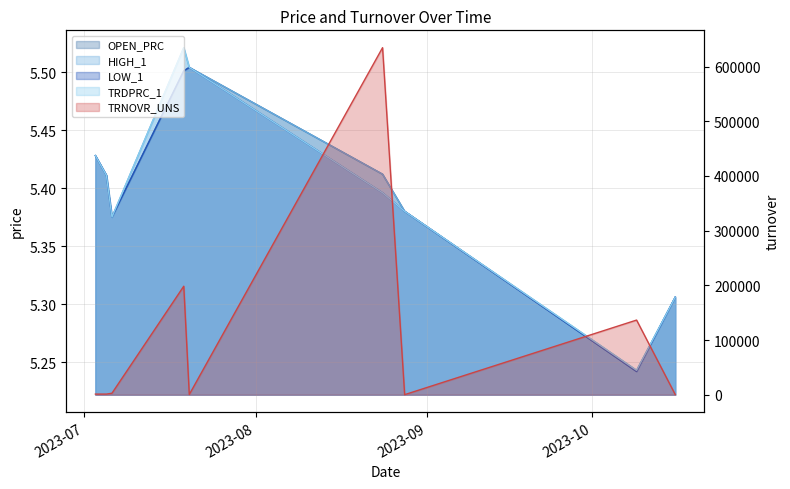

What is the difference between the highest and lowest values at 2023-07-19?

198390.5